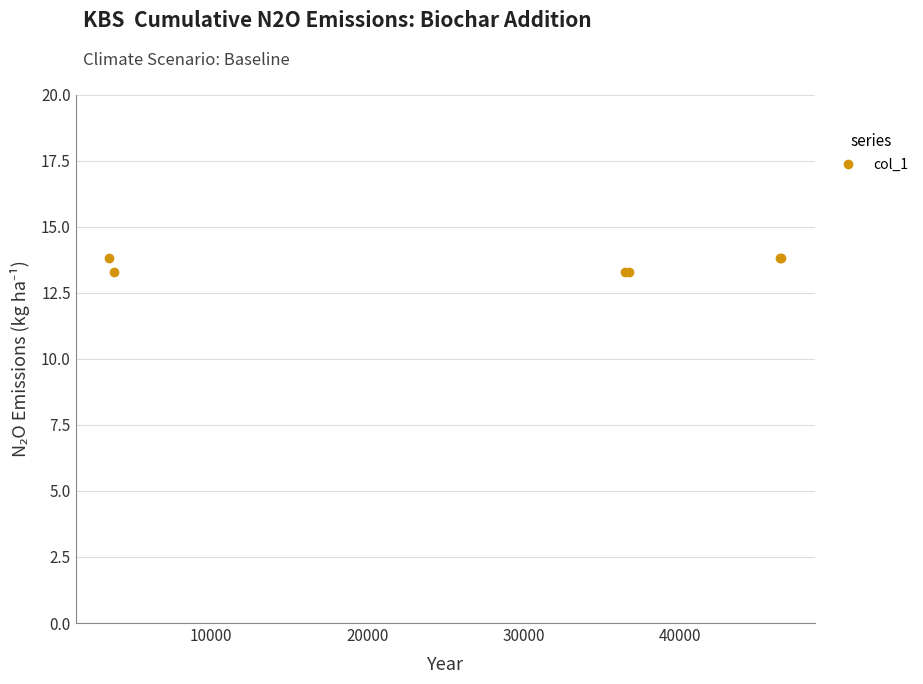

Is this an area chart (filled region under the line)?

No